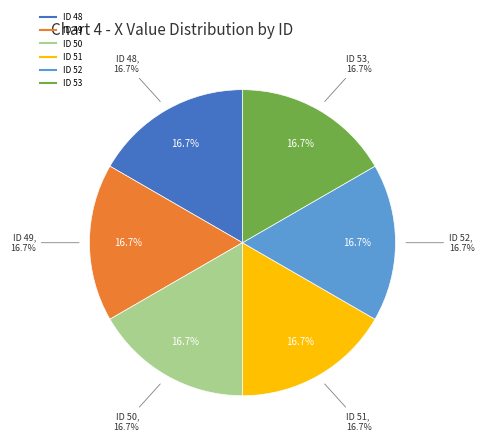

The 52 slice represents 17% of the pie. True or false?

True